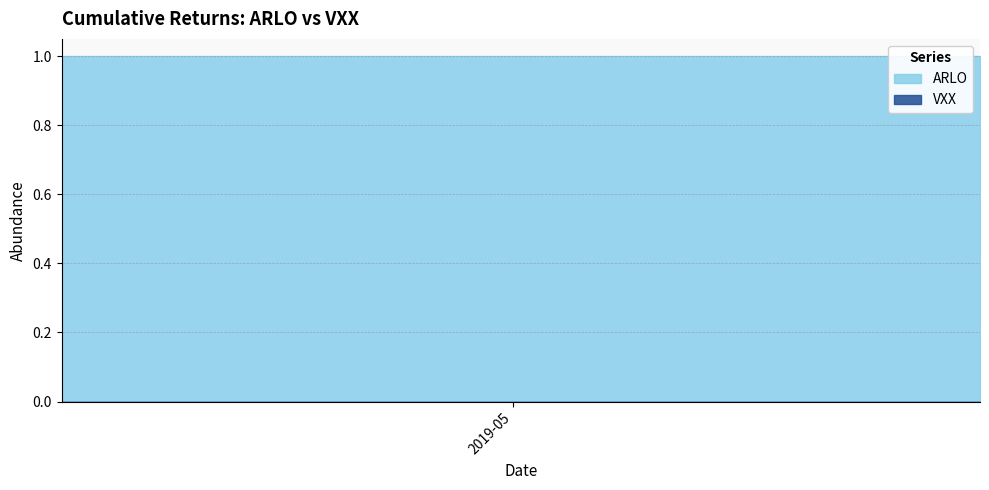

At which label is ARLO closest to 1?

2019-04-03